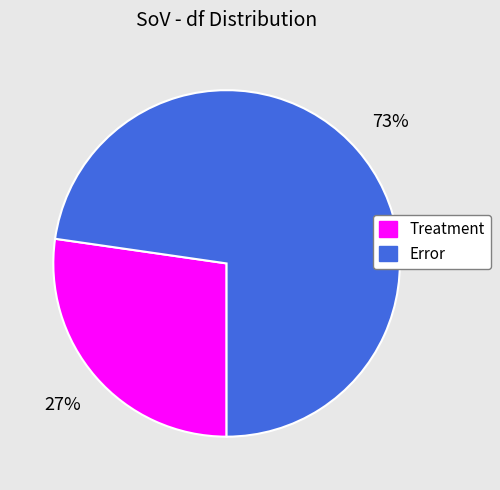

What is the majority slice?

Error